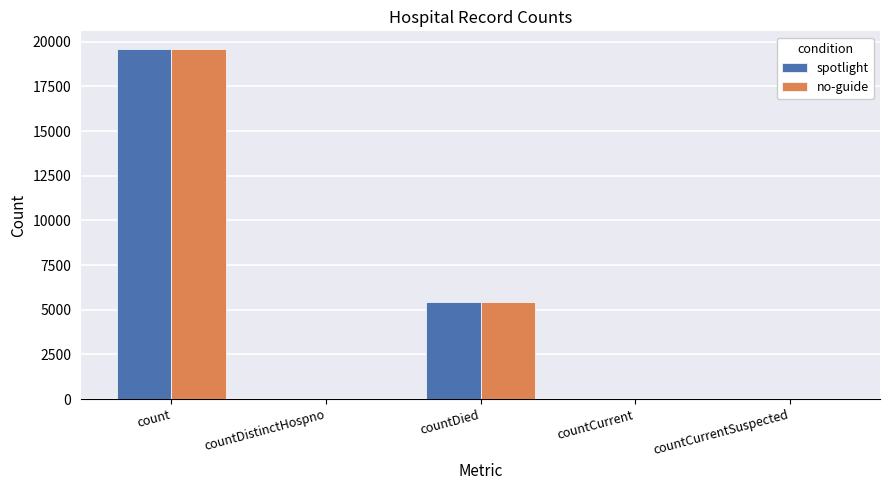

Are the bars horizontal?

No